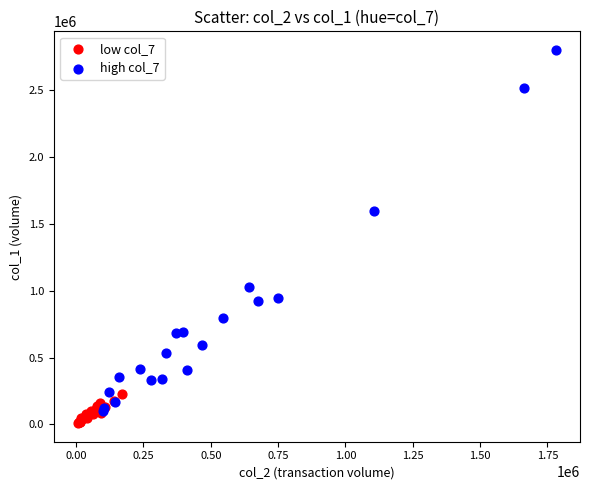

What are all the series names shown in the legend?

low col_7, high col_7